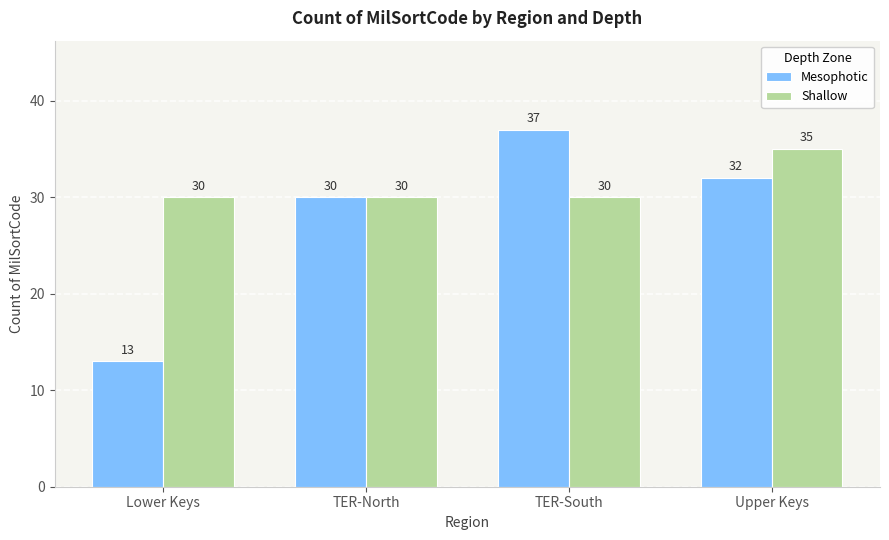

How many bars are there in total?

8